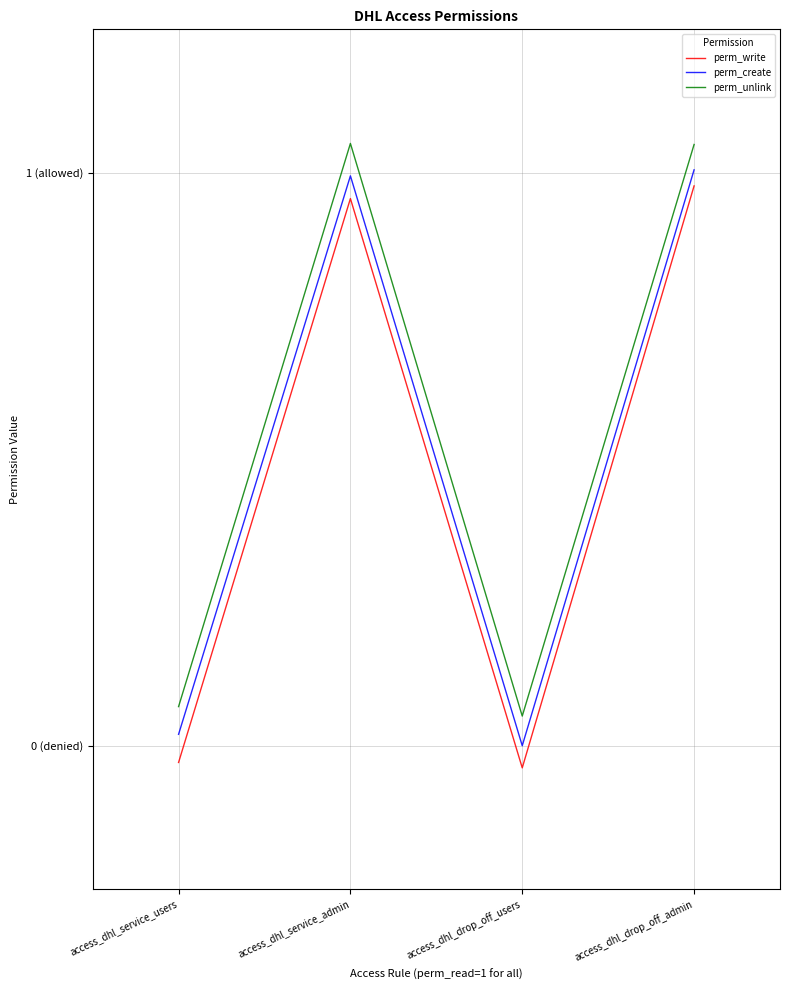

Which category has the lowest value in the perm_create series?

access_dhl_drop_off_users